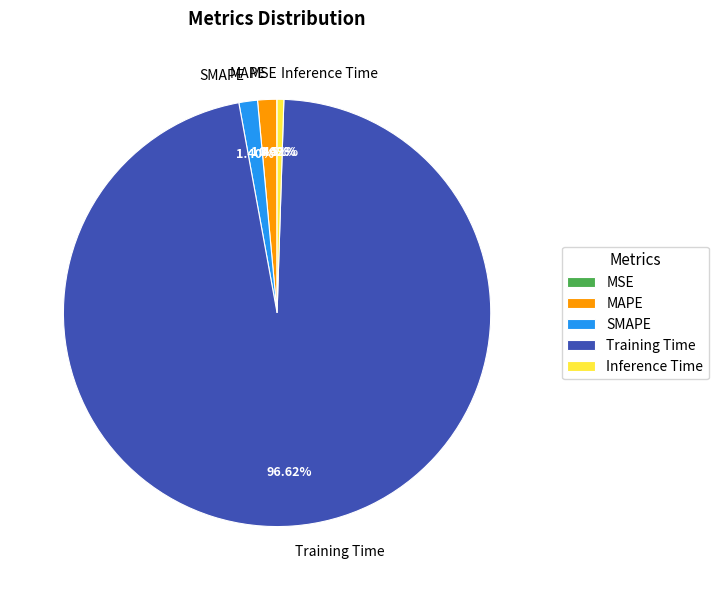

Is Training Time the majority of the pie?

Yes